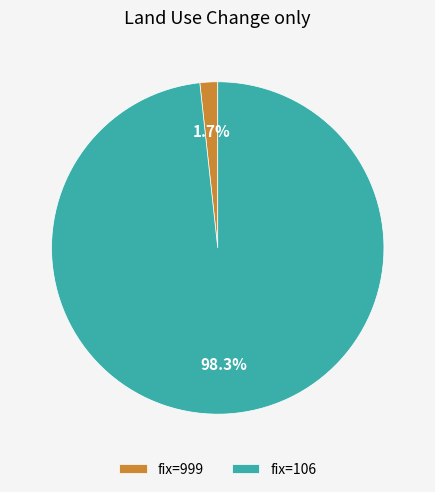

What is the total percentage of fix=999 and fix=106?

100.0%